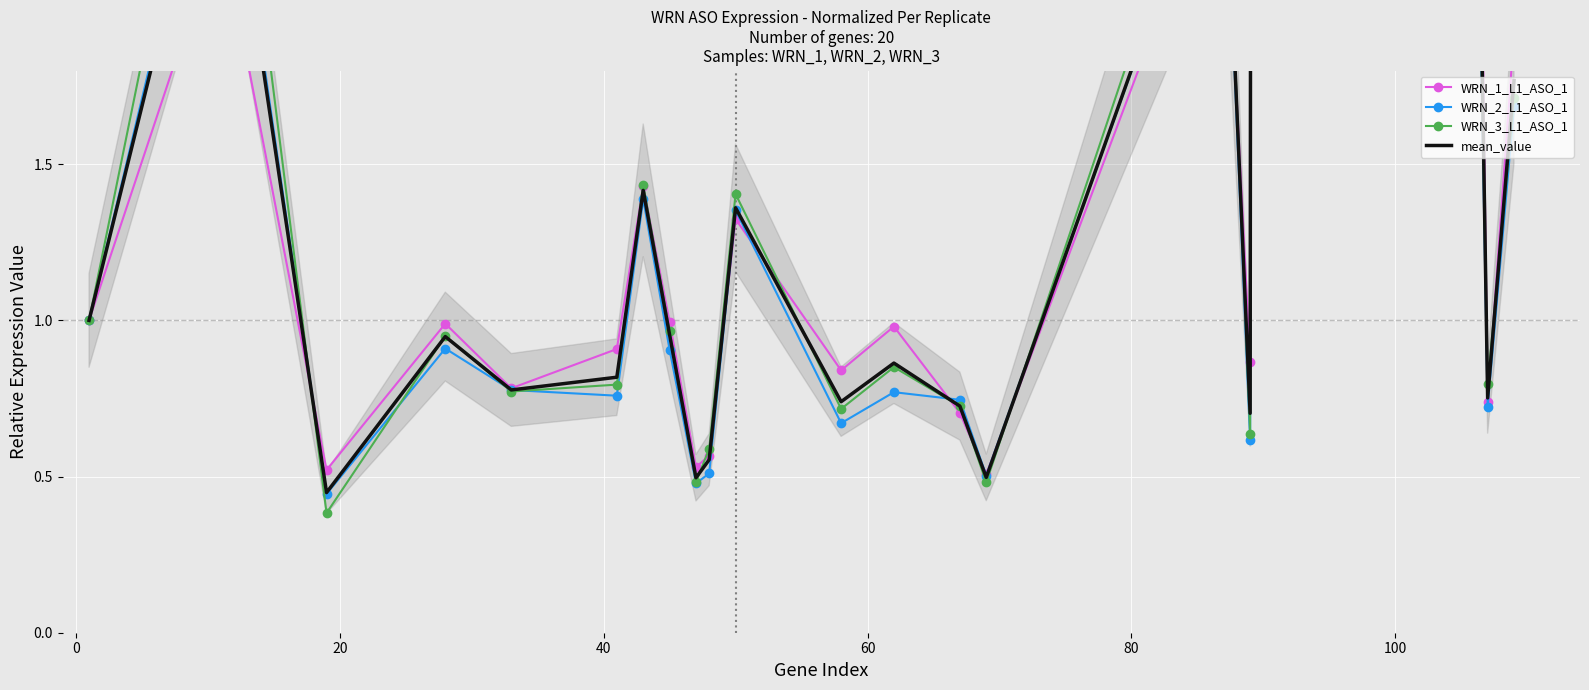

True or false: mean_value has more than 1 points higher than both neighbors.

True